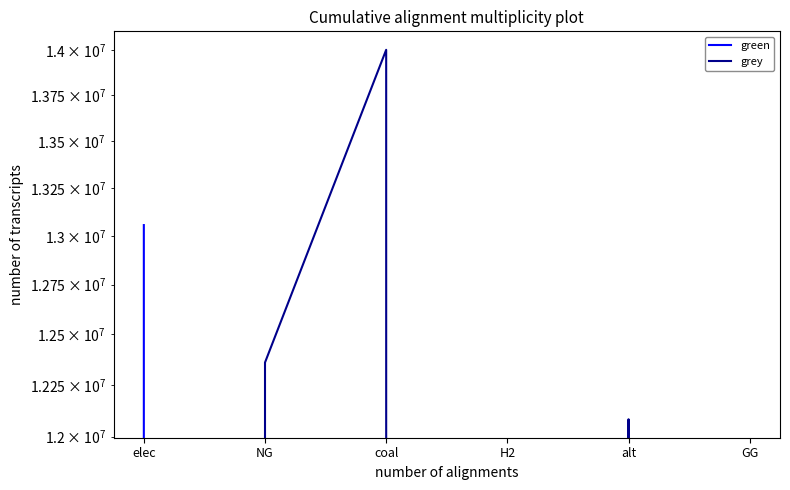

How many lines are shown in the chart?

2